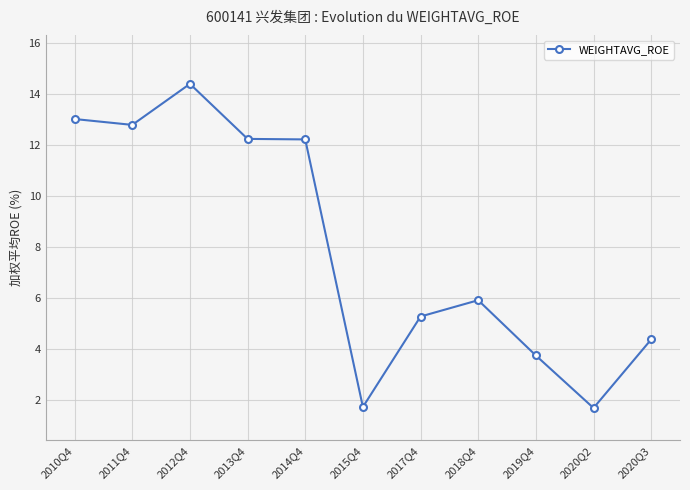

How many lines are shown in the chart?

1